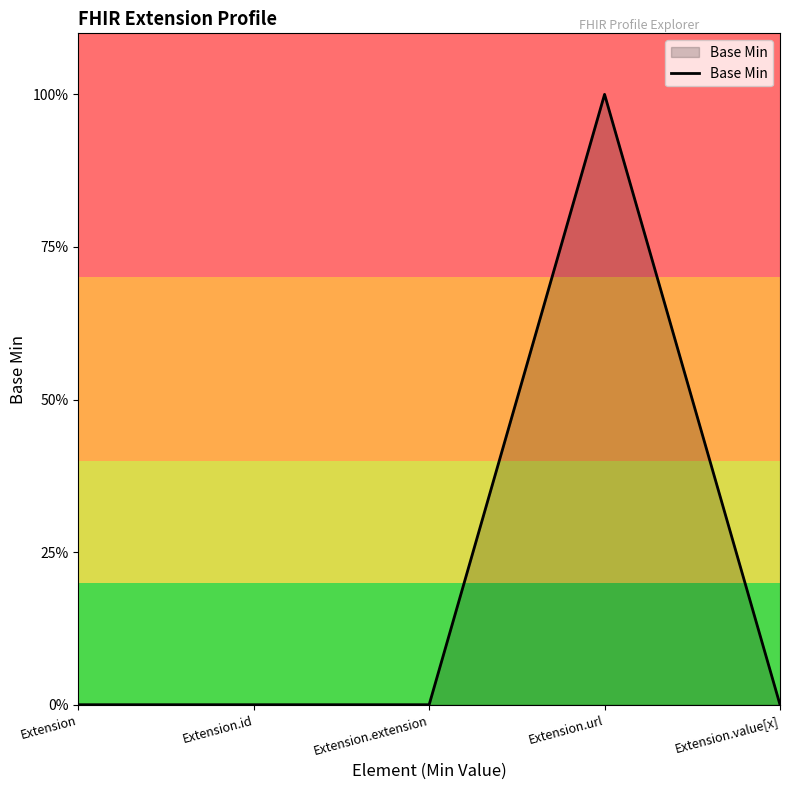

List the labels in order of value, smallest first.

Extension, Extension.id, Extension.extension, Extension.value[x], Extension.url